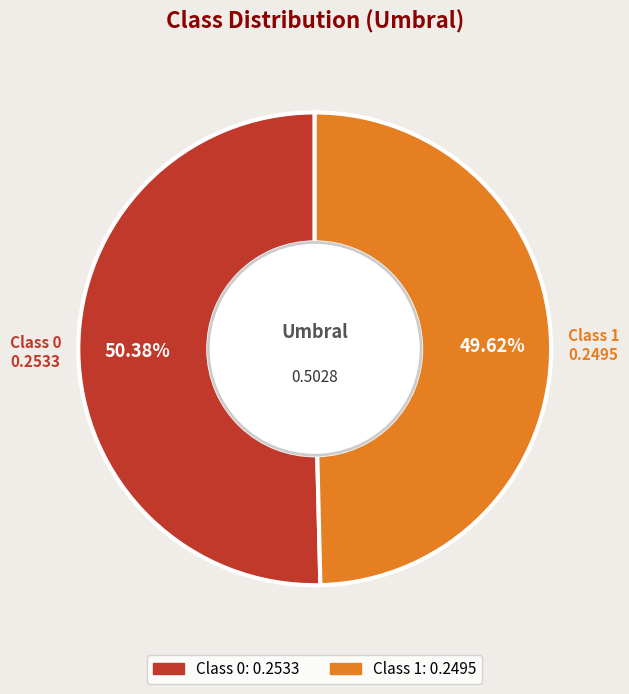

Is there a majority slice in this chart?

Yes